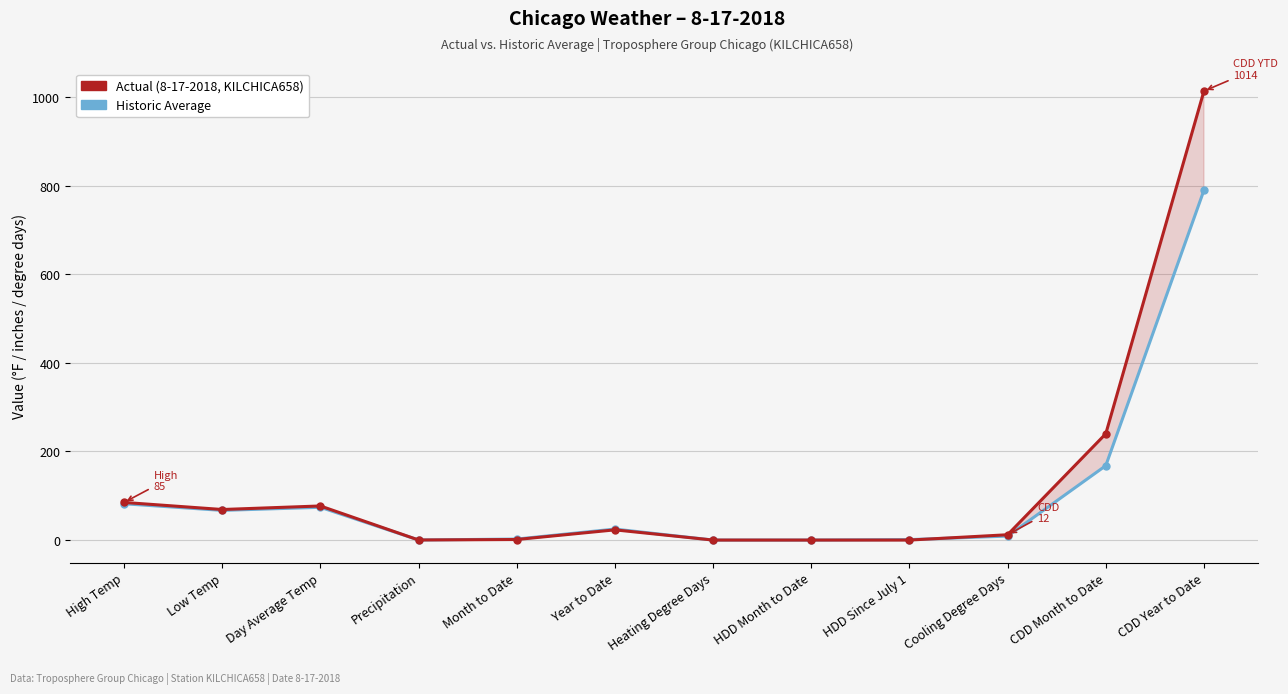

Which series has the largest total across all categories?

Actual